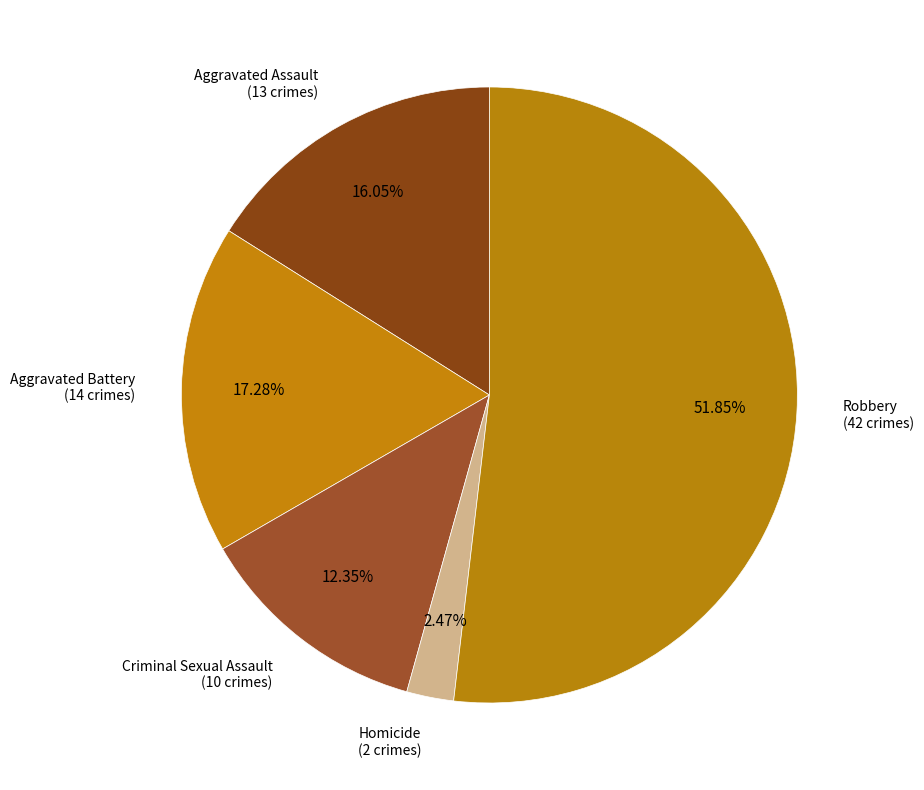

True or false: Criminal Sexual Assault accounts for 20% of the total.

False